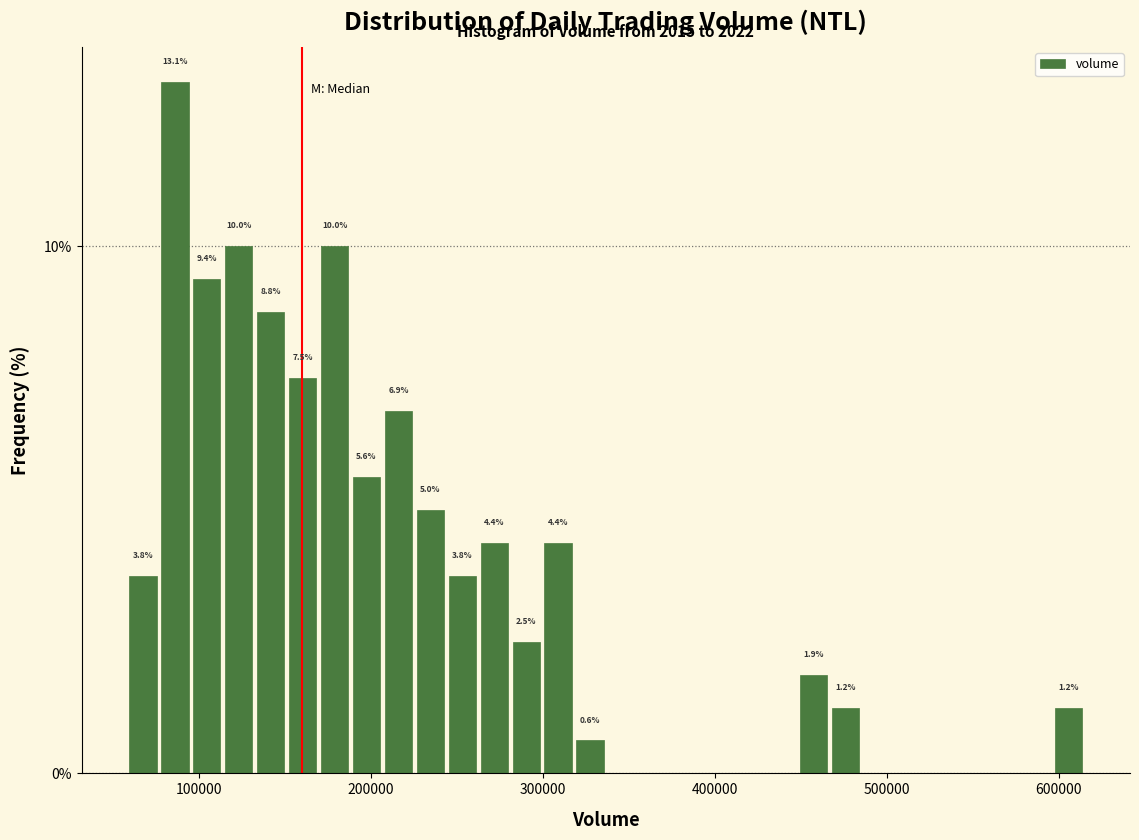

Around what value on the x-axis is the tallest bar? Give the approximate position of its centre, as read against the axis.

90000